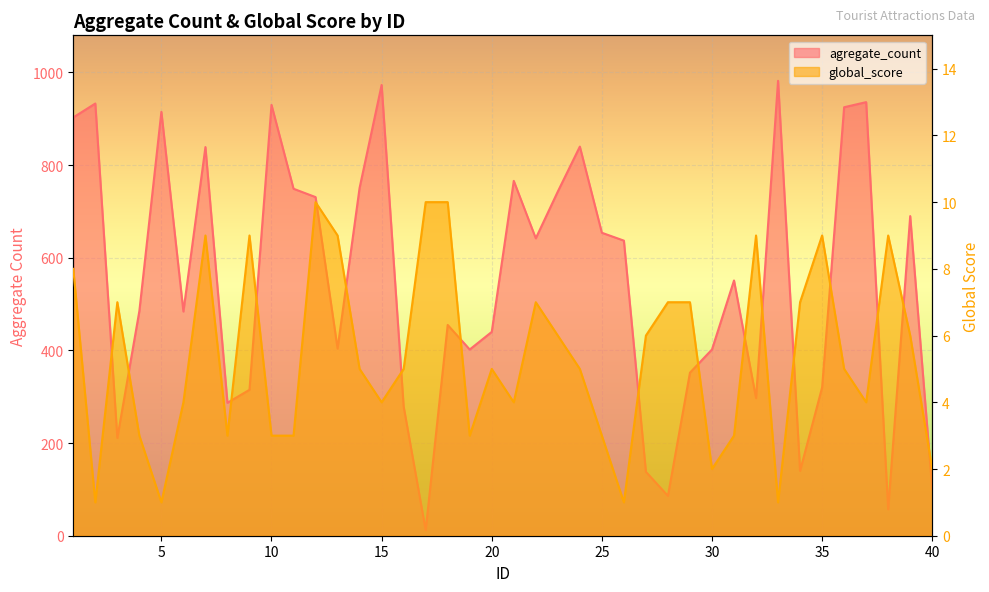

Reading left to right, transcribe all the data shown in this chart.

agregate_count: 1=903	2=933	3=211	4=485	5=915	6=484	7=839	8=287	9=315	10=930	11=749	12=731	13=404	14=751	15=973	16=279	17=12	18=455	19=402	20=440	21=766	22=642	23=743	24=840	25=654	26=637	27=138	28=86	29=352	30=402	31=551	32=297	33=982	34=140	35=320	36=925	37=936	38=57	39=690	40=100
global_score: 1=8	2=1	3=7	4=3	5=1	6=4	7=9	8=3	9=9	10=3	11=3	12=10	13=9	14=5	15=4	16=5	17=10	18=10	19=3	20=5	21=4	22=7	23=6	24=5	25=3	26=1	27=6	28=7	29=7	30=2	31=3	32=9	33=1	34=7	35=9	36=5	37=4	38=9	39=6	40=2